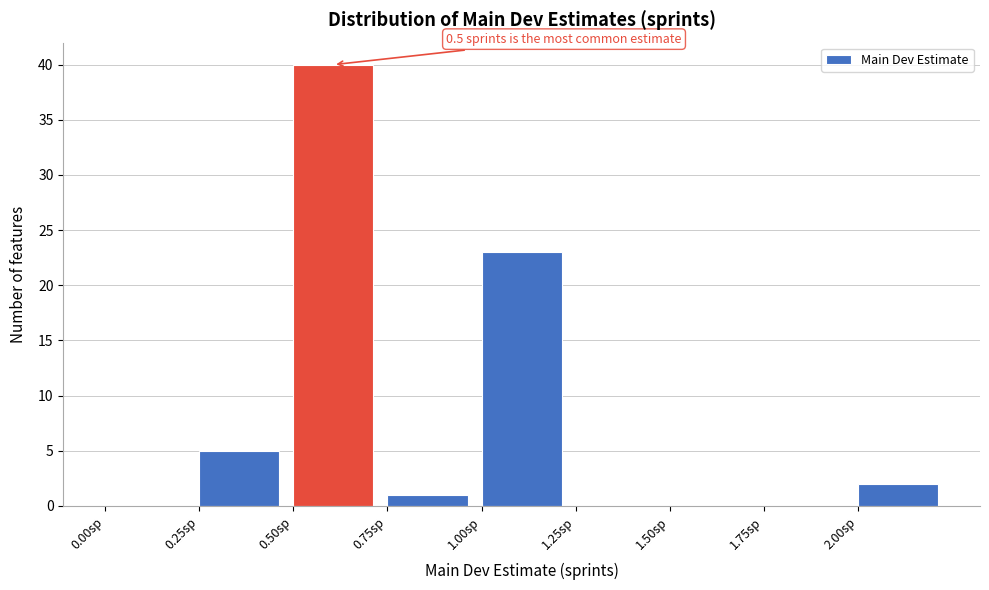

Over which range of the x-axis is the bar tallest?

0.50 to 0.75